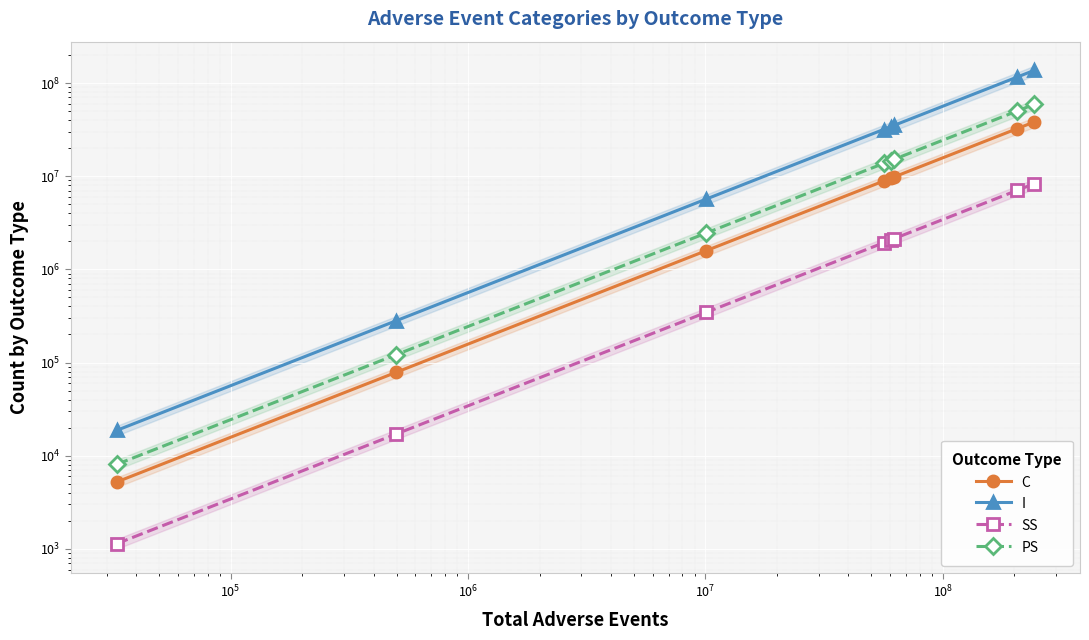

True or false: I and SS cross at least once.

False